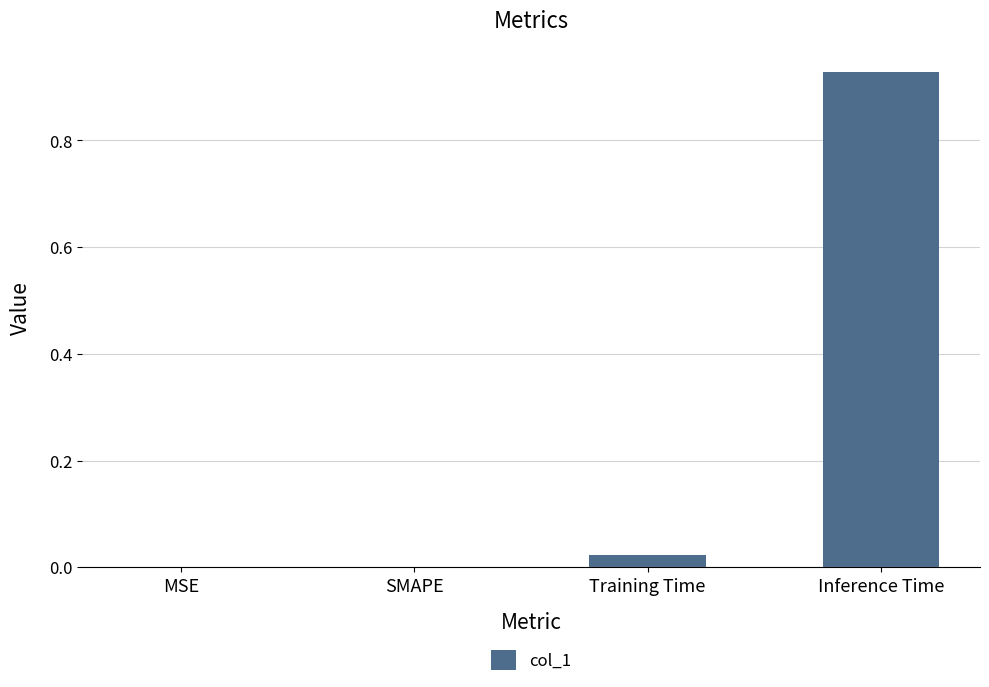

The value at SMAPE is 0.5. True or false?

False